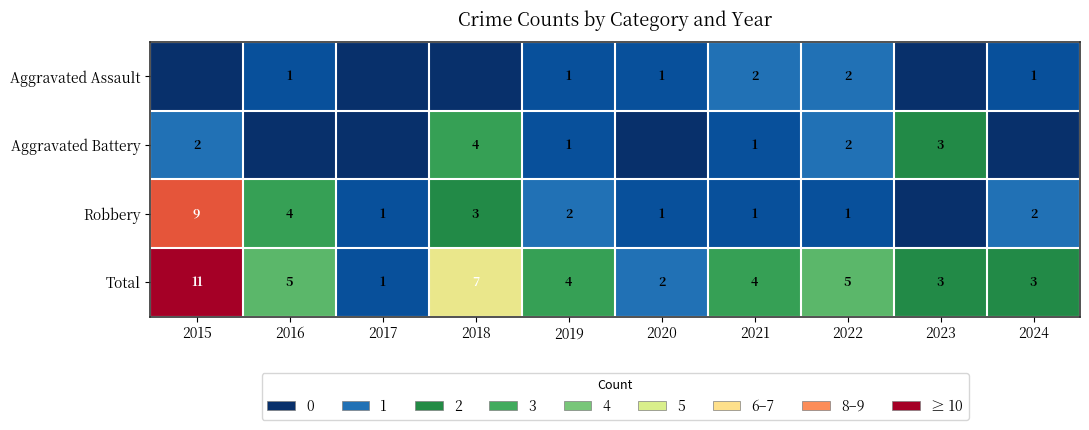

What is the total value across all series at 2016?

10